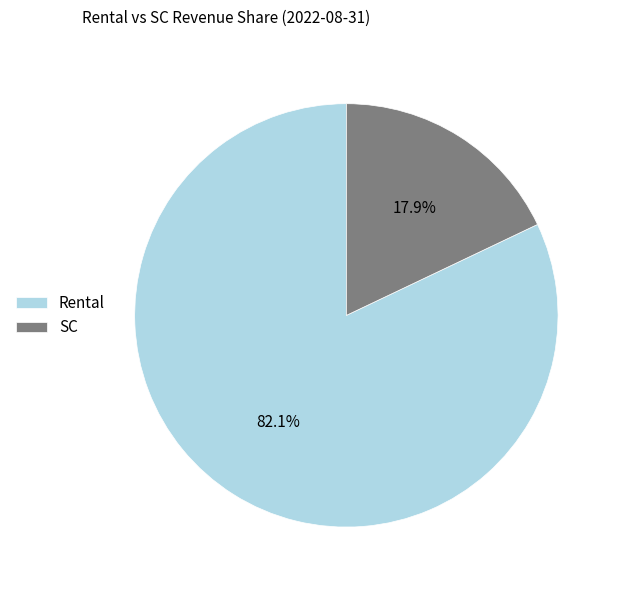

The Rental slice represents 89% of the pie. True or false?

False